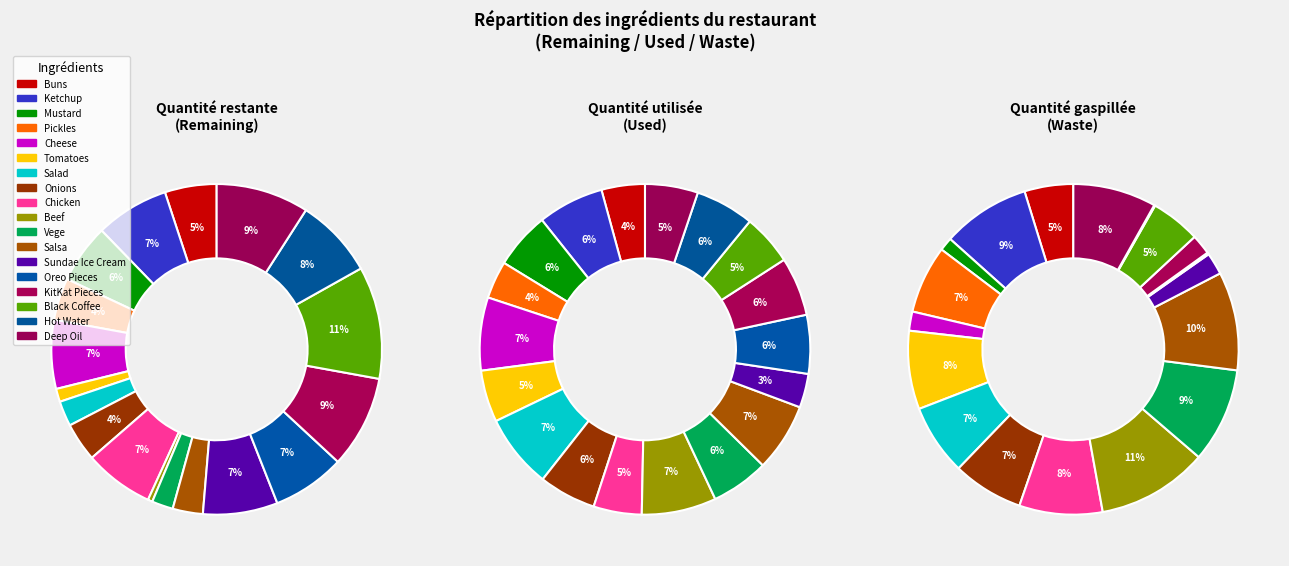

Between waste and 16, which series saw the biggest shift?

remaining